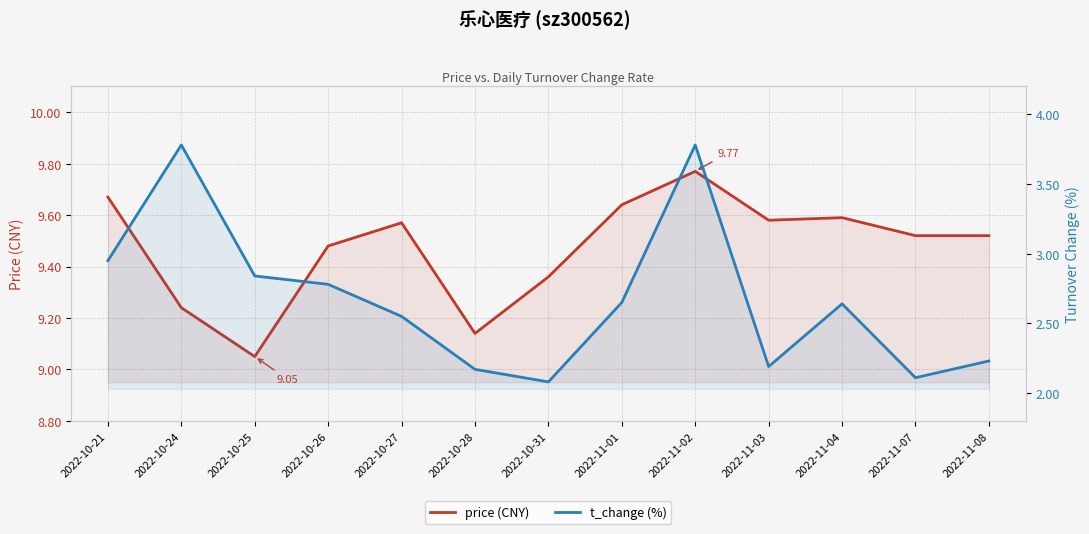

What is the difference between the highest and lowest values at 2022-11-03?

7.4